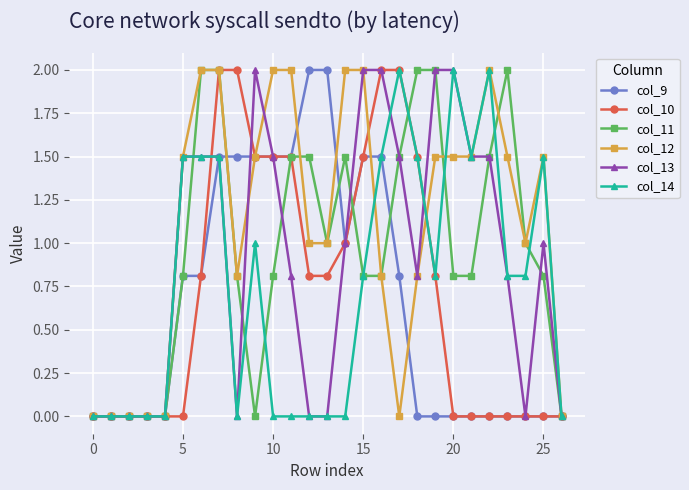

What is the sum of all col_12 values?

29.9